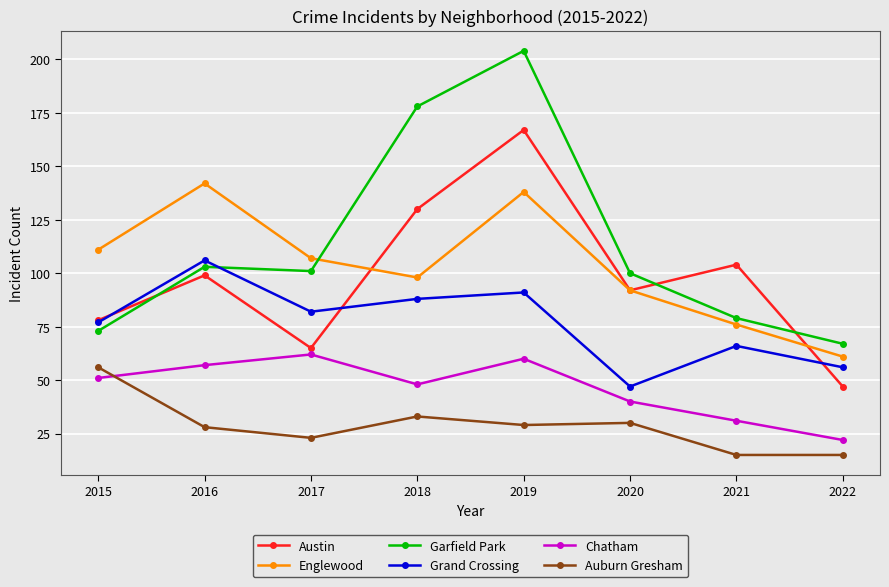

Reading left to right, list all the values displayed in this chart.

Austin: 78	99	65	130	167	92	104	47
Englewood: 111	142	107	98	138	92	76	61
Garfield Park: 73	103	101	178	204	100	79	67
Grand Crossing: 77	106	82	88	91	47	66	56
Chatham: 51	57	62	48	60	40	31	22
Auburn Gresham: 56	28	23	33	29	30	15	15